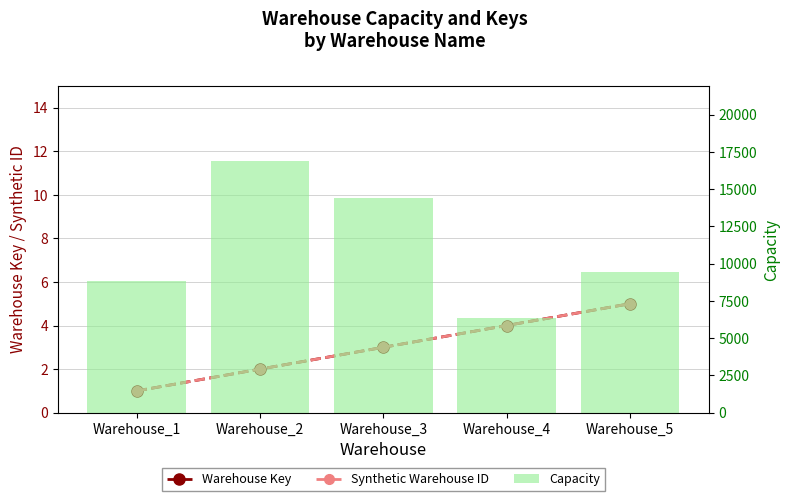

Which category has the lowest value across all series?

Warehouse_1